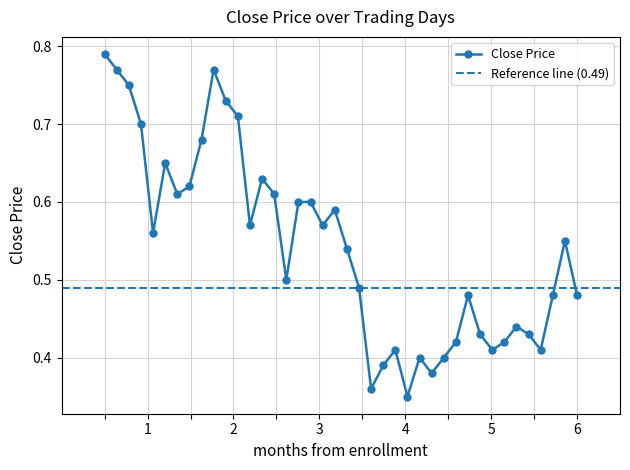

Is it true that the value at 103/05/29 is 0.7?

False